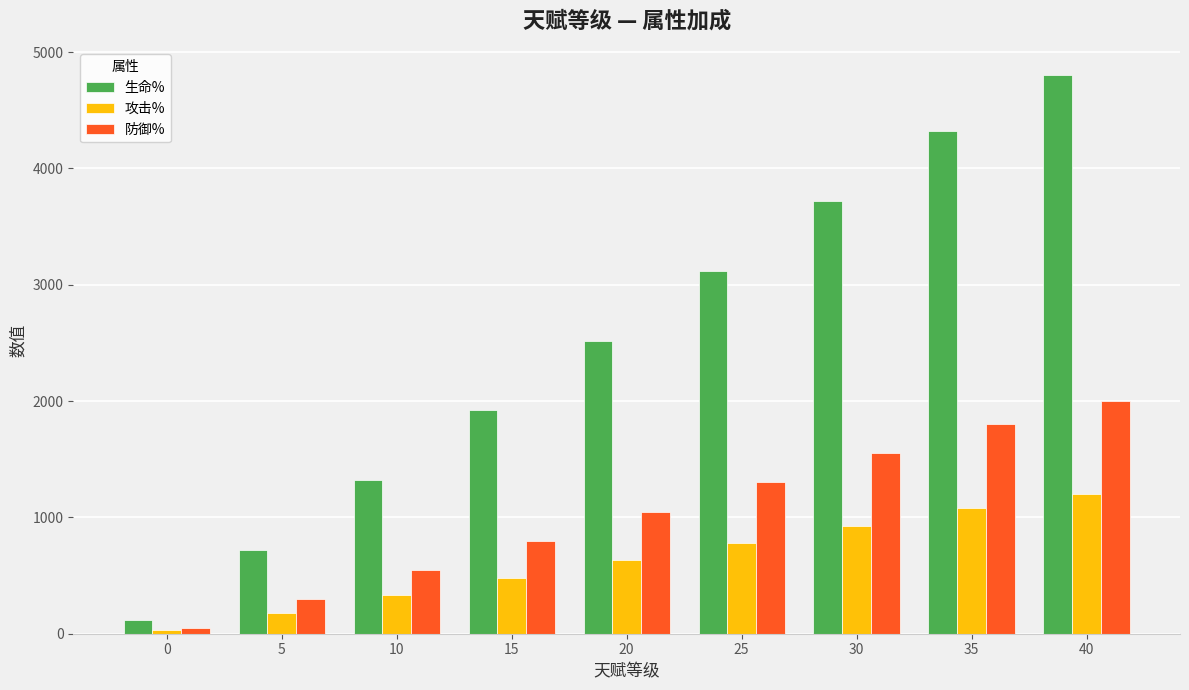

True or false: 生命% has a value of 2205 at 40.

False